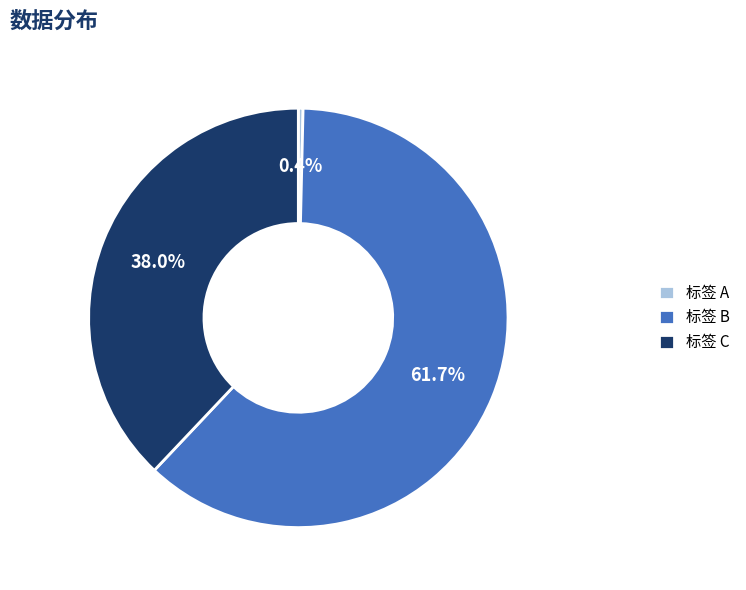

What is the largest slice in the pie chart?

标签 B